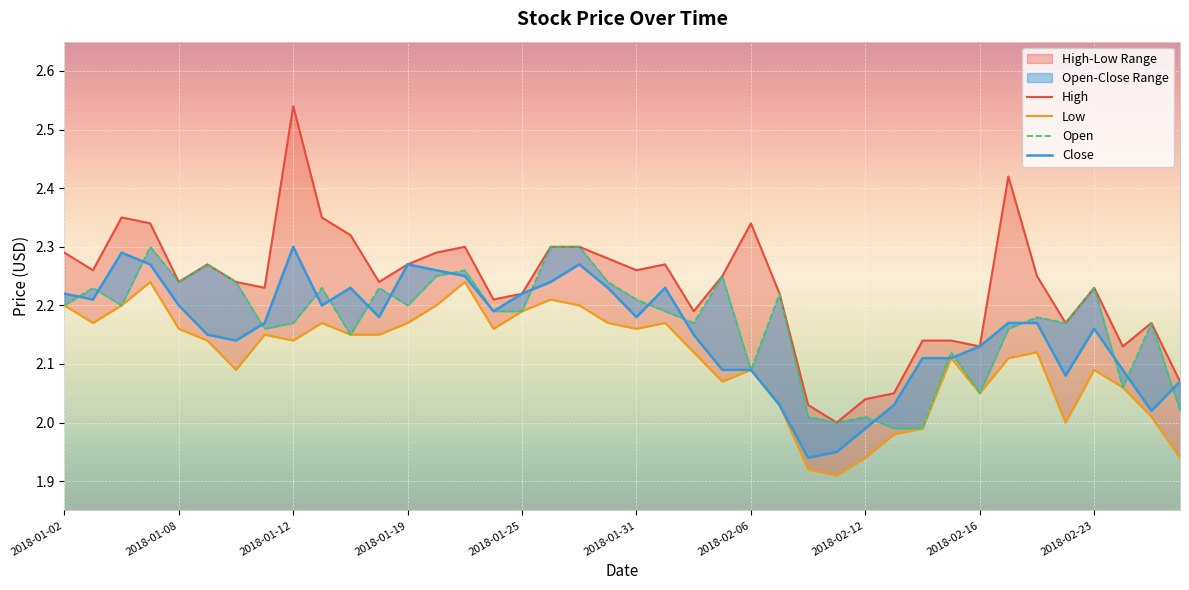

What is the difference between the second highest and minimum values in the Close series?

0.3